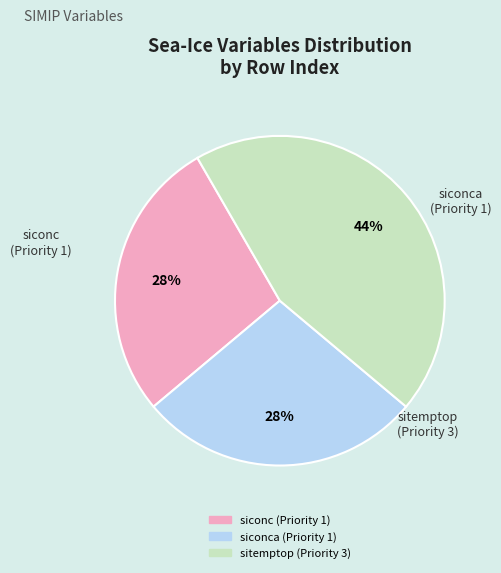

Which category has the biggest portion of the pie?

sitemptop (Priority 3)